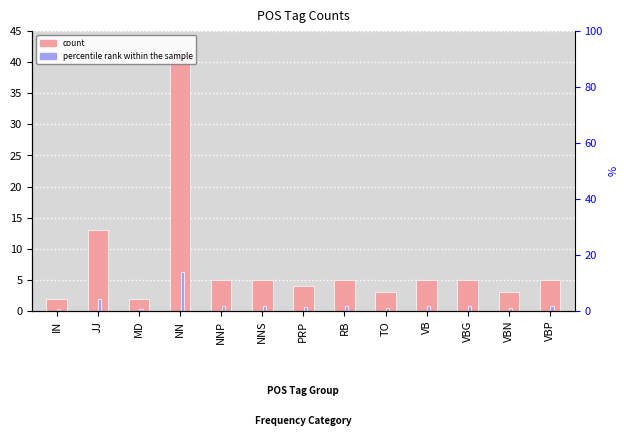

What is the approximate value of count at VBG?

5.0